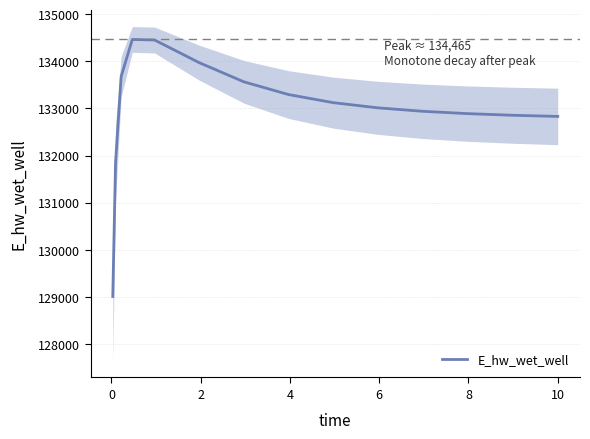

What is the maximum value for E_hw_wet_well?

134464.9